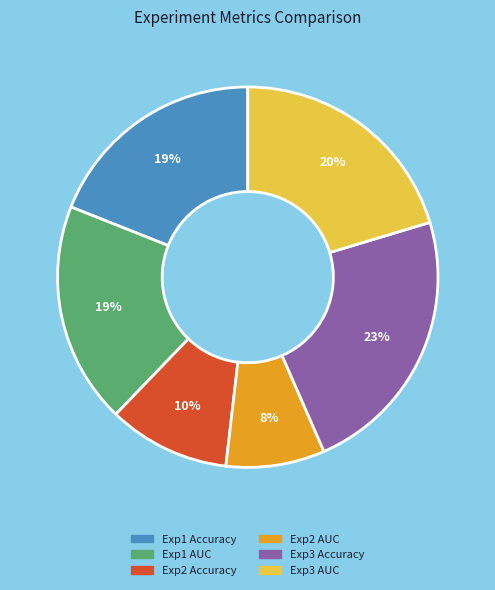

Is there a majority slice in this chart?

No